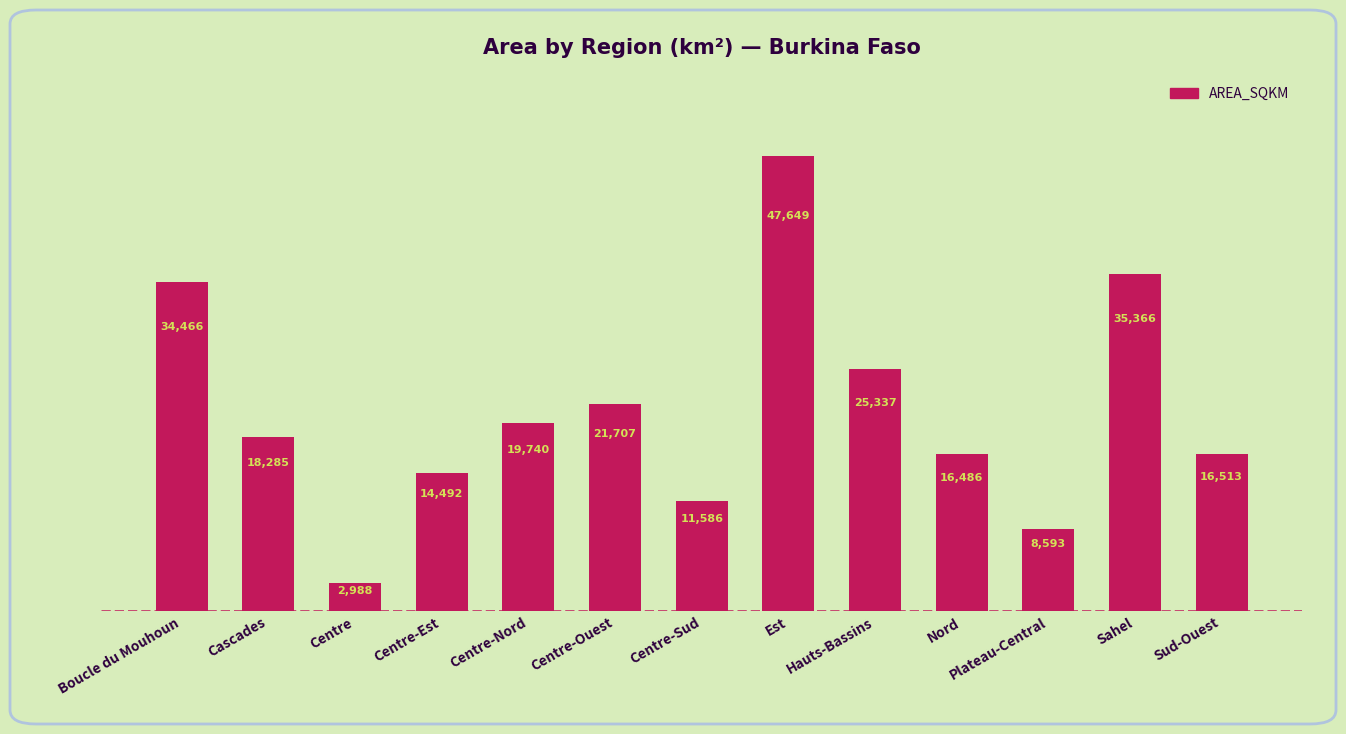

List the labels in order of value, smallest first.

Centre, Plateau-Central, Centre-Sud, Centre-Est, Nord, Sud-Ouest, Cascades, Centre-Nord, Centre-Ouest, Hauts-Bassins, Boucle du Mouhoun, Sahel, Est